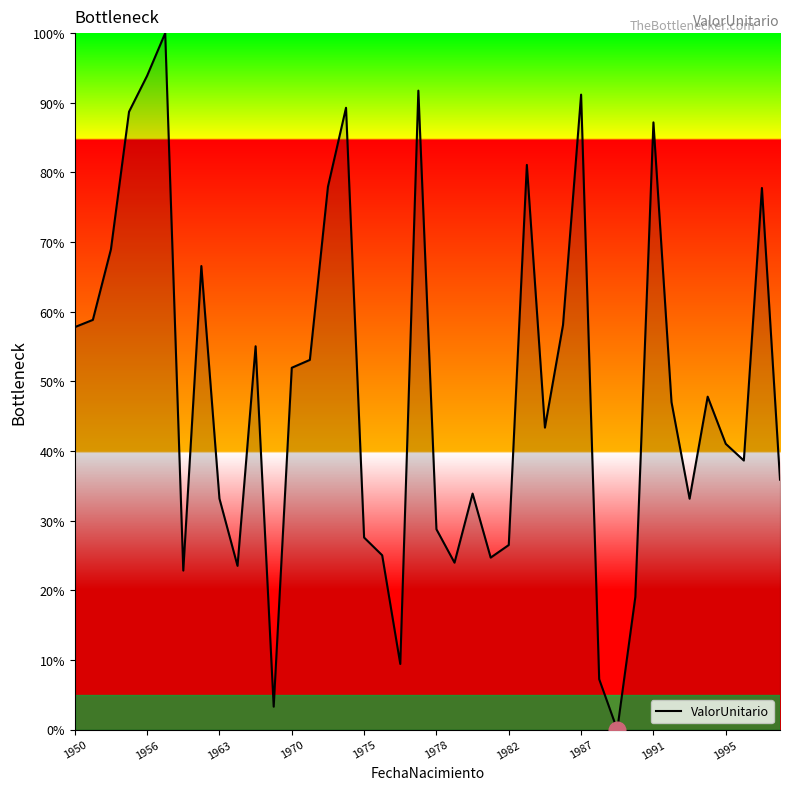

What is the greatest value displayed?

100.0